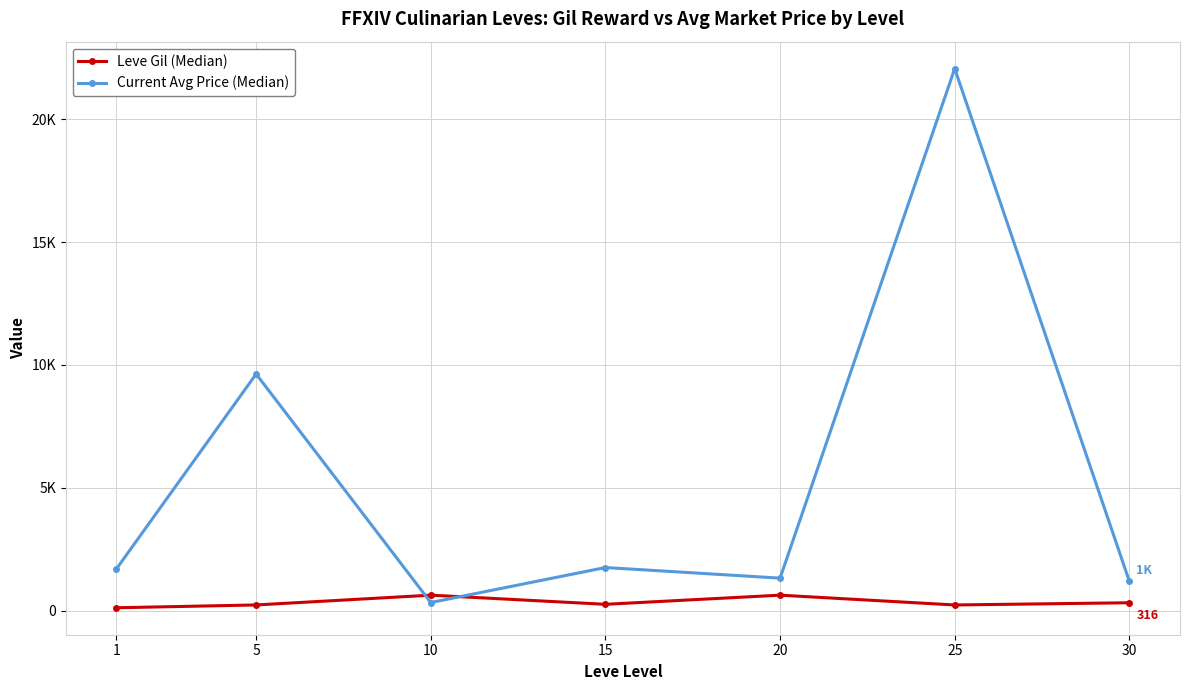

Is it true that Leve Gil (Median) equals 348.5 at 20?

False